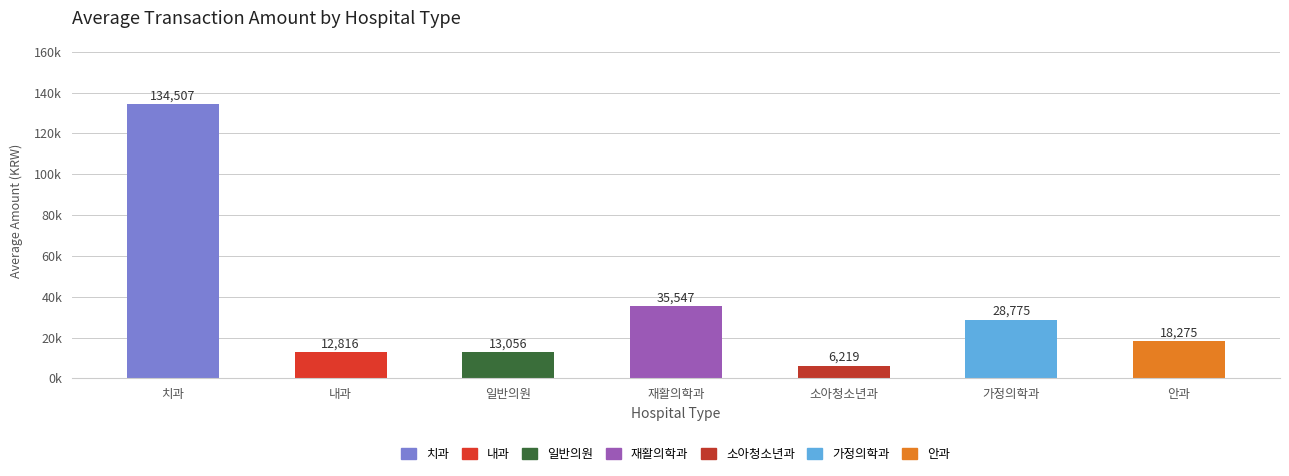

The value at 일반의원 is 2903. True or false?

False